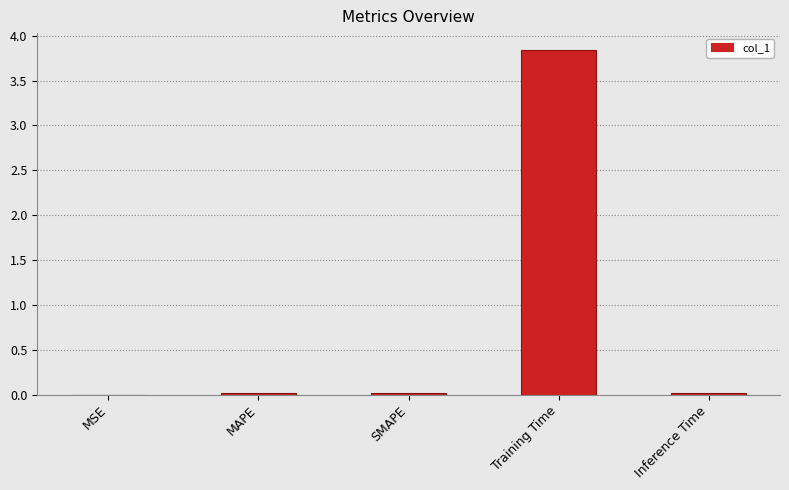

Which label corresponds to the largest value in the chart?

Training Time